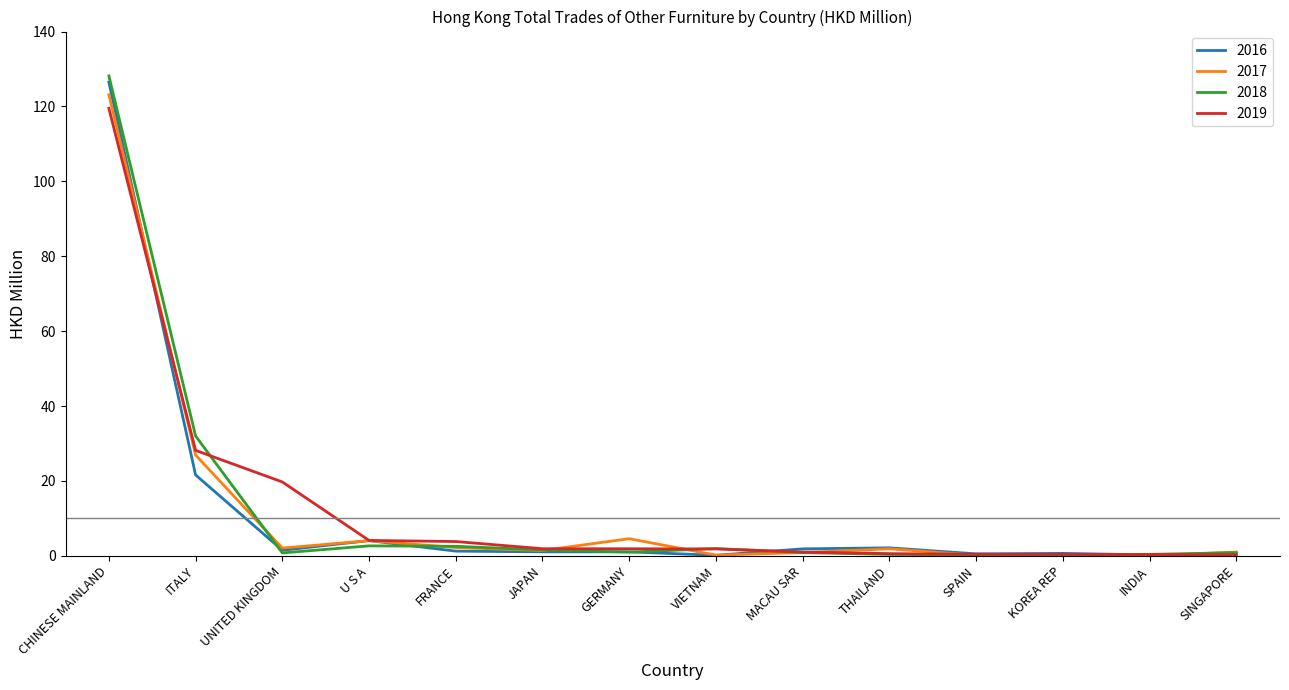

Does the chart have visible grid lines?

No